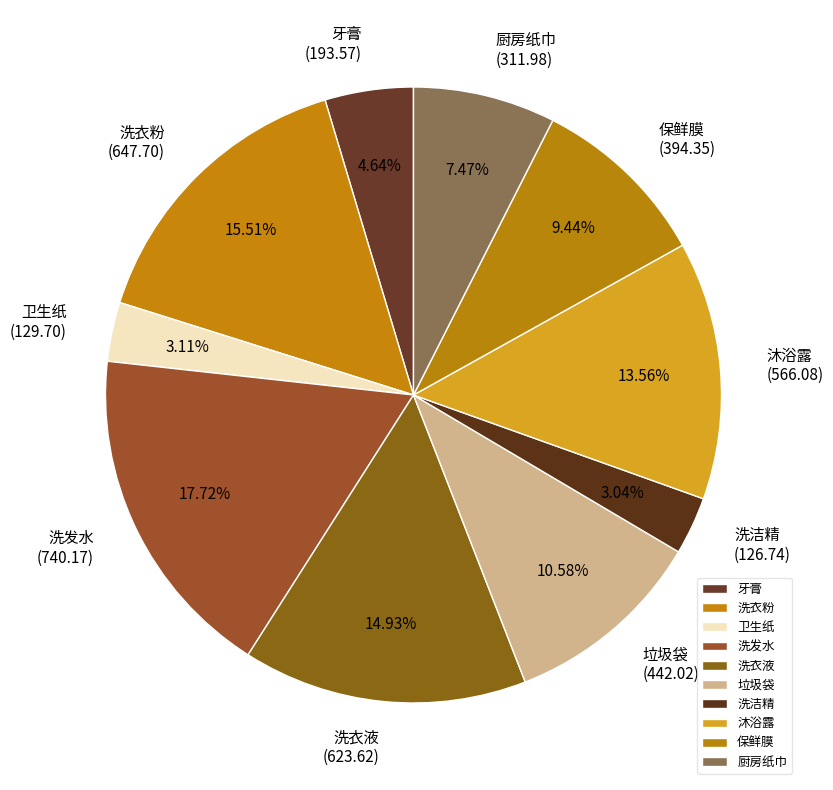

Is it true that 垃圾袋 is 11% of the pie?

True